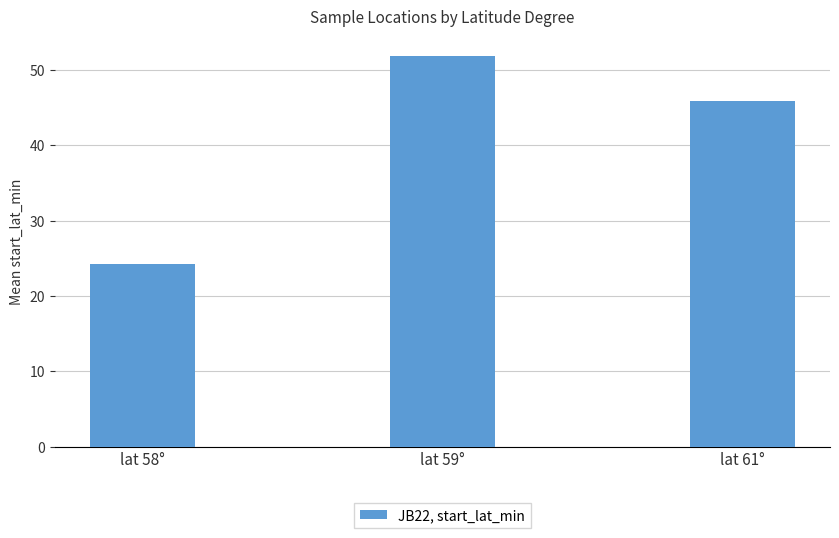

Reading left to right, what are all the values shown in this chart?

24.3	51.9	45.9